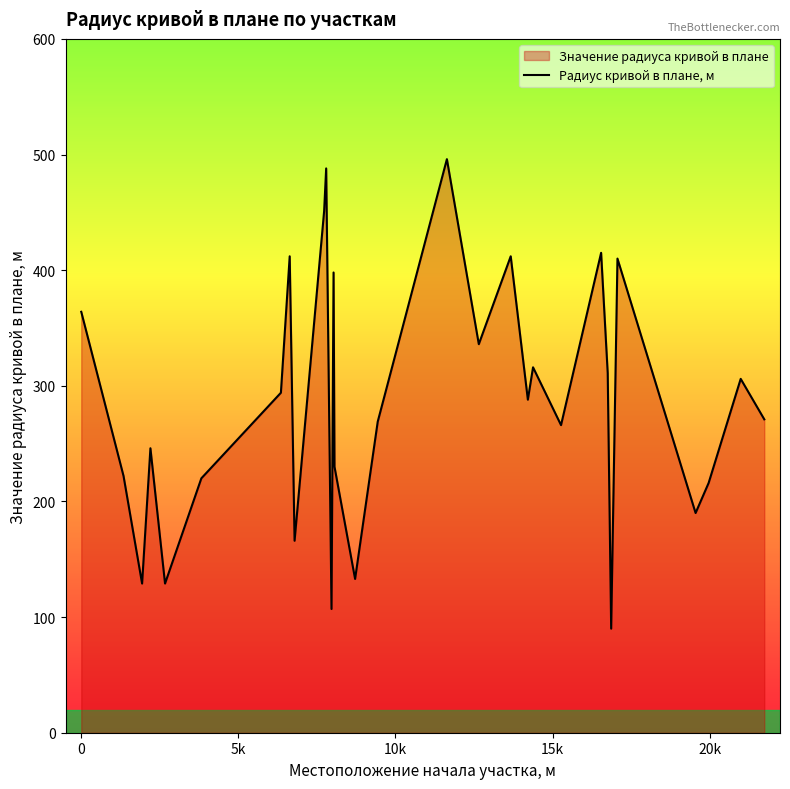

What is the maximum value shown in the chart?

496